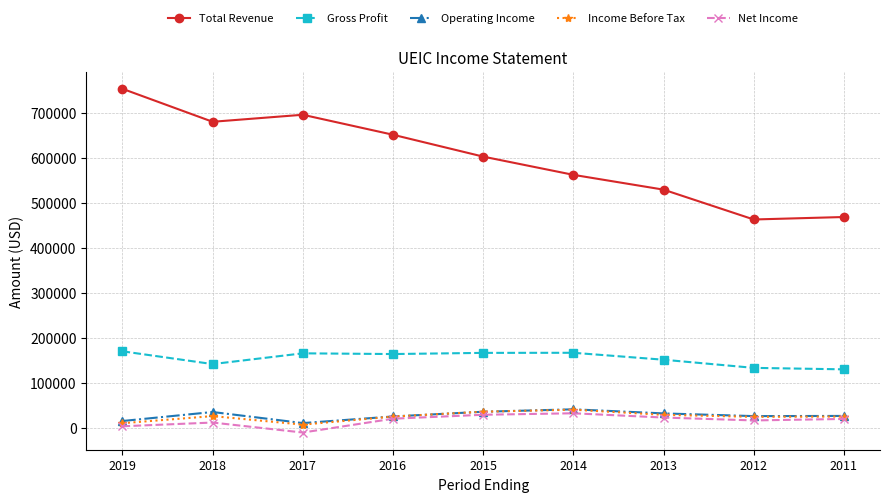

What is the difference between the highest and lowest values at 2017?

706100